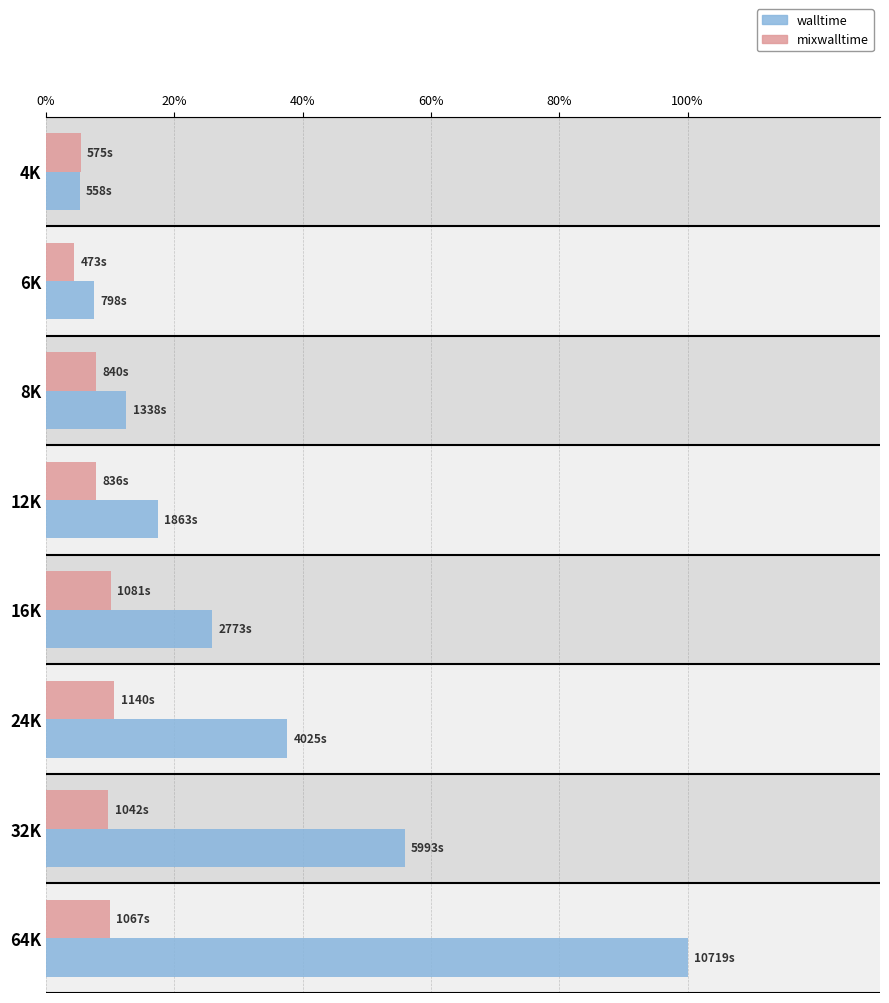

List the series in order of their overall mean, lowest first.

mixwalltime, walltime